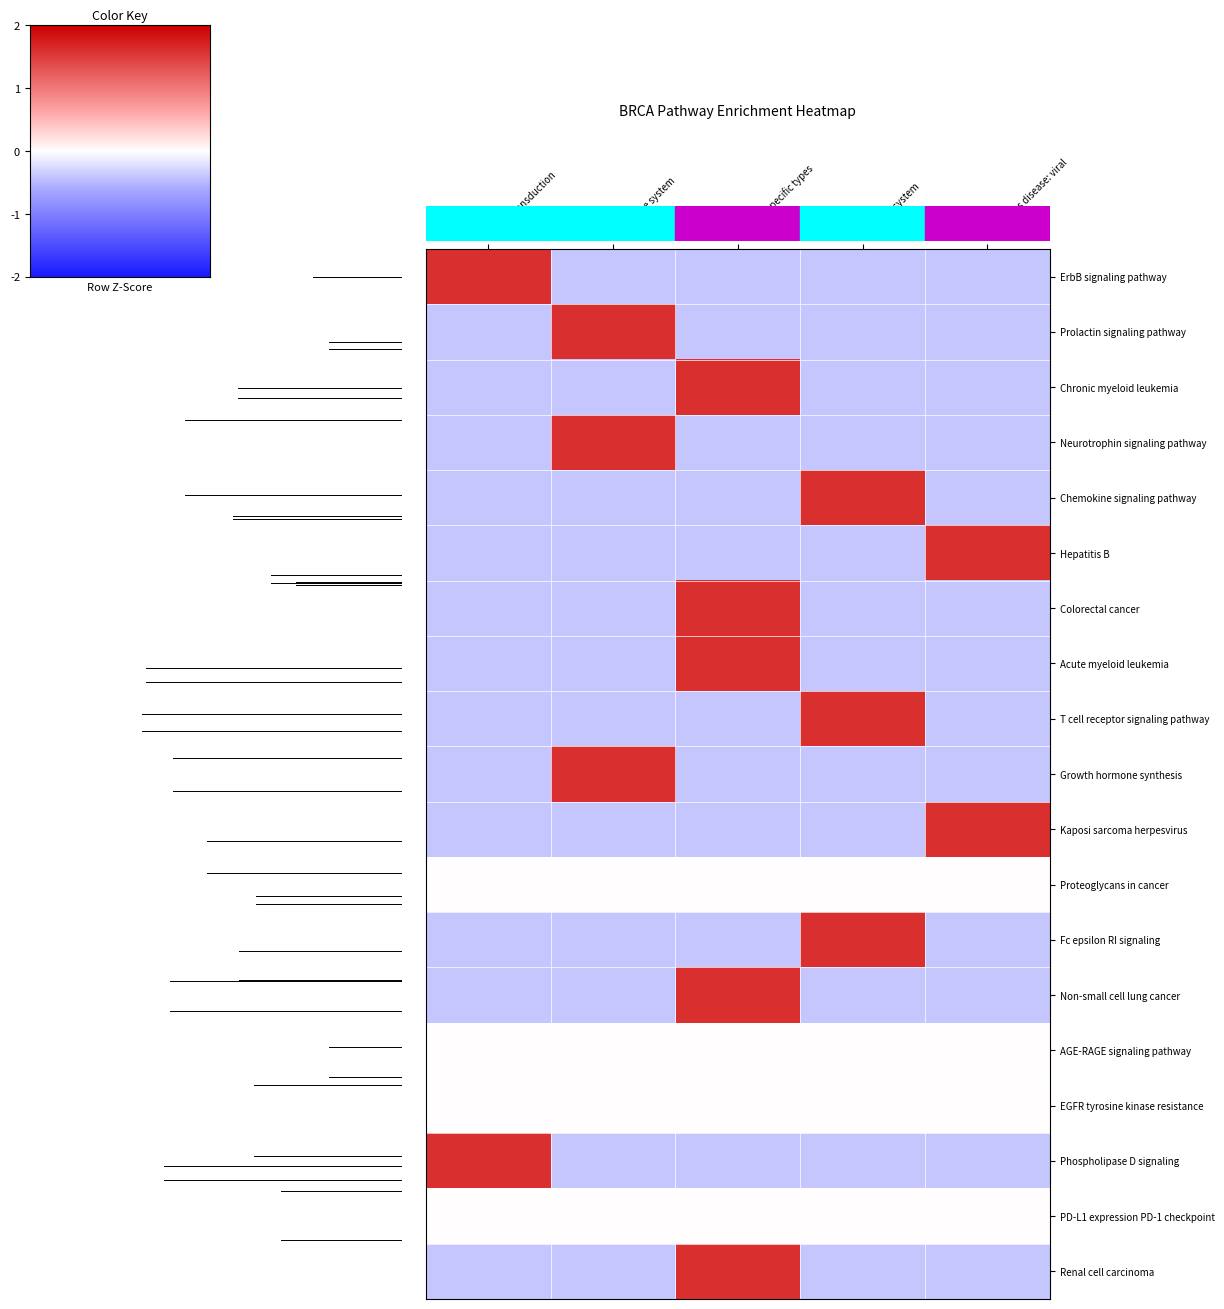

How many negative values does the Colorectal cancer series have?

4